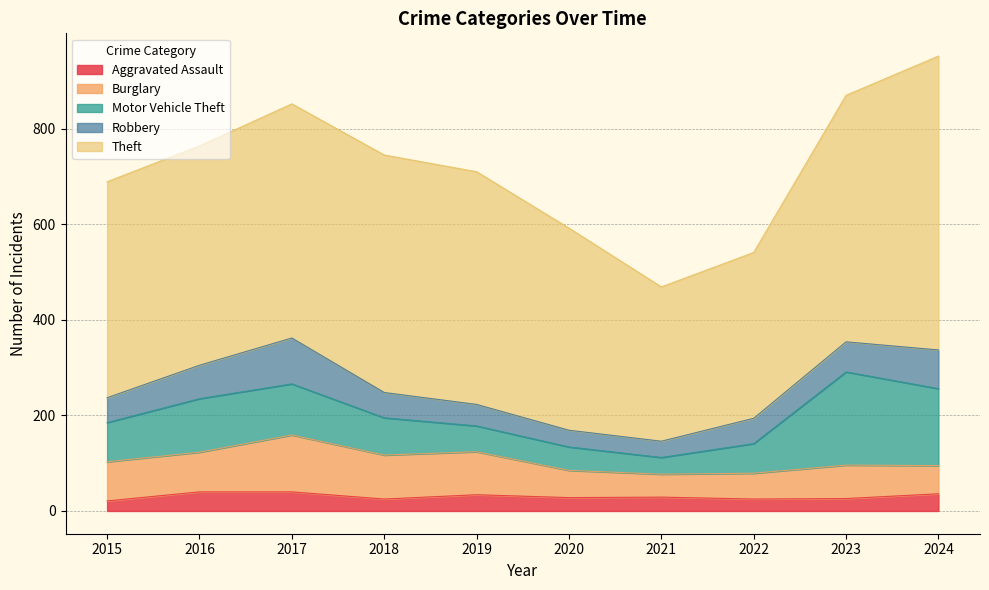

True or false: Motor Vehicle Theft and Robbery intersect in this chart.

False